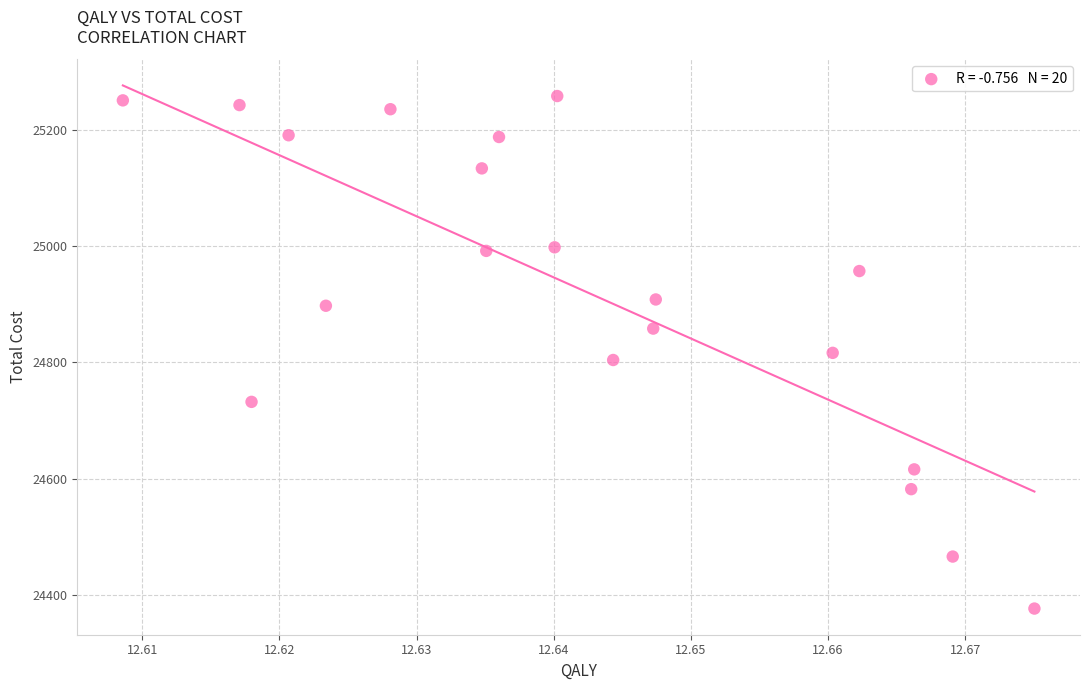

How many points are shown in the scatter plot?

20